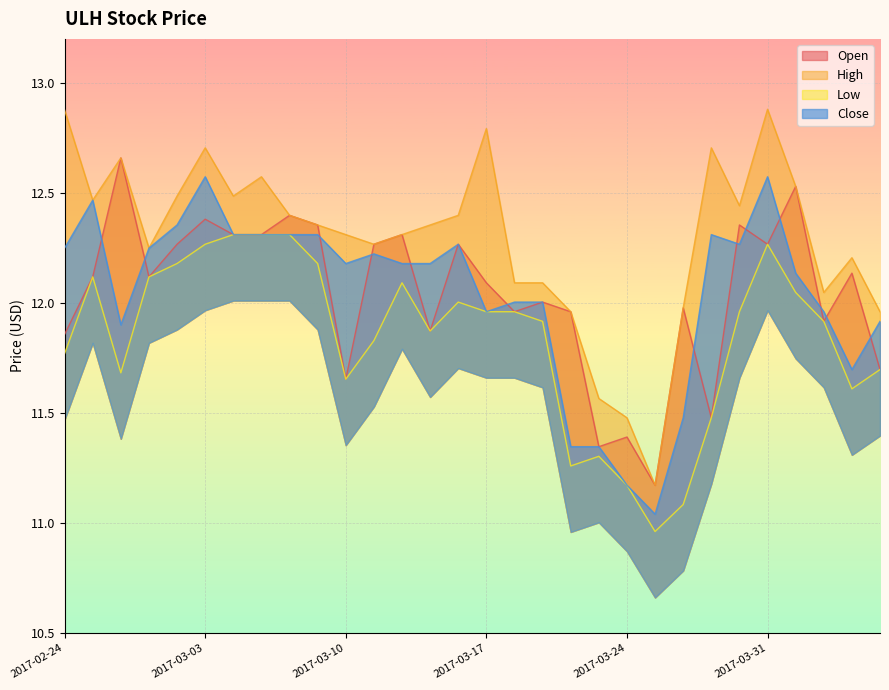

True or false: High and Low intersect in this chart.

False